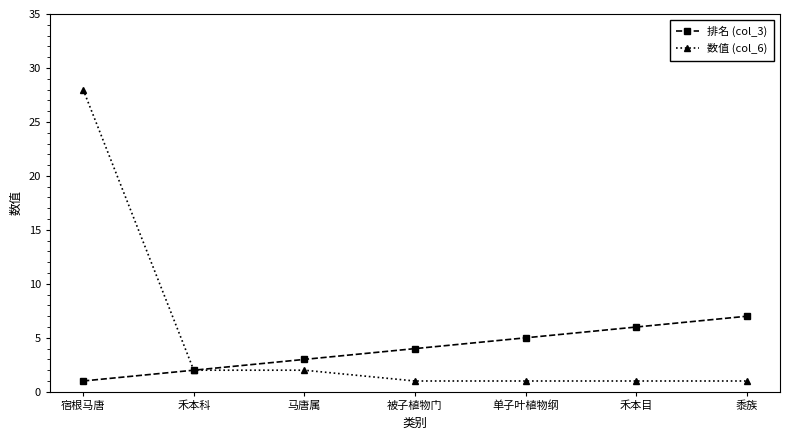

What is the minimum value shown in the chart?

1